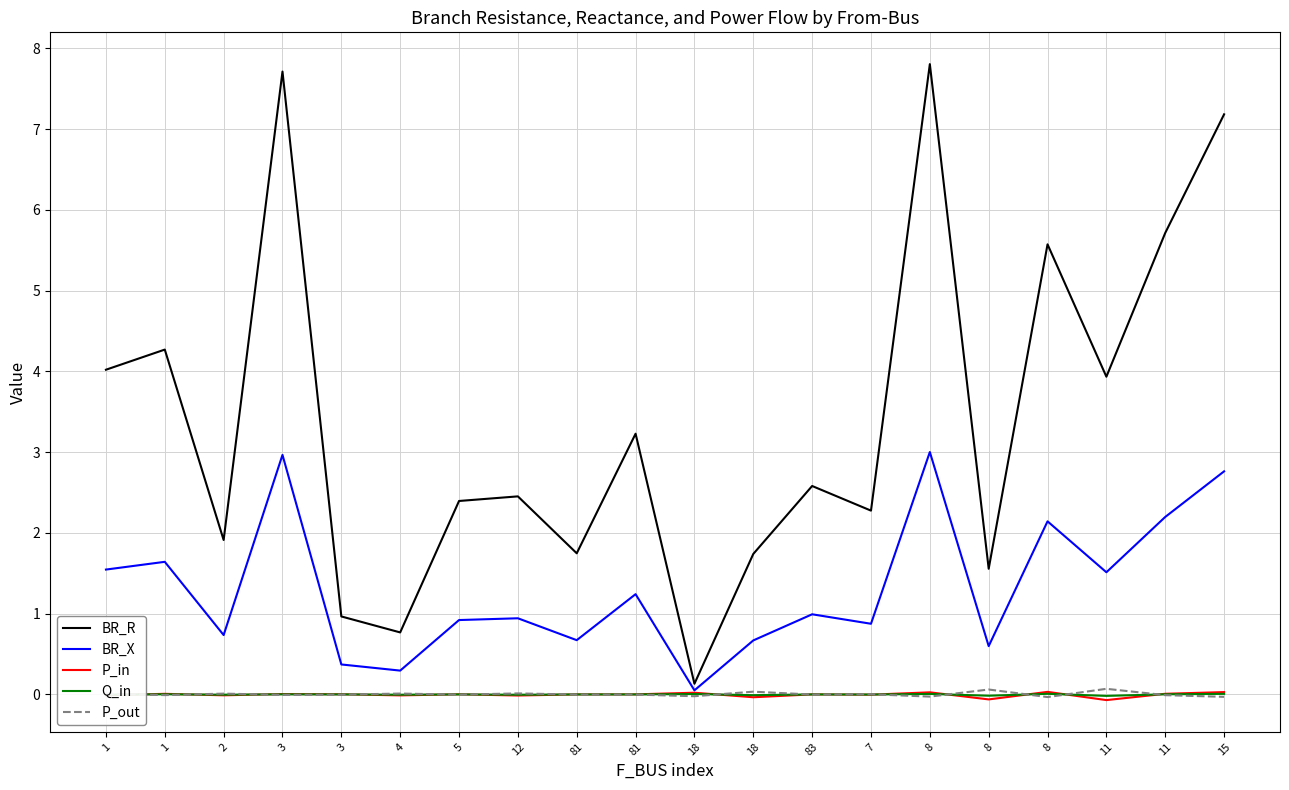

True or false: P_in has a value of -0.0 at 8.

False